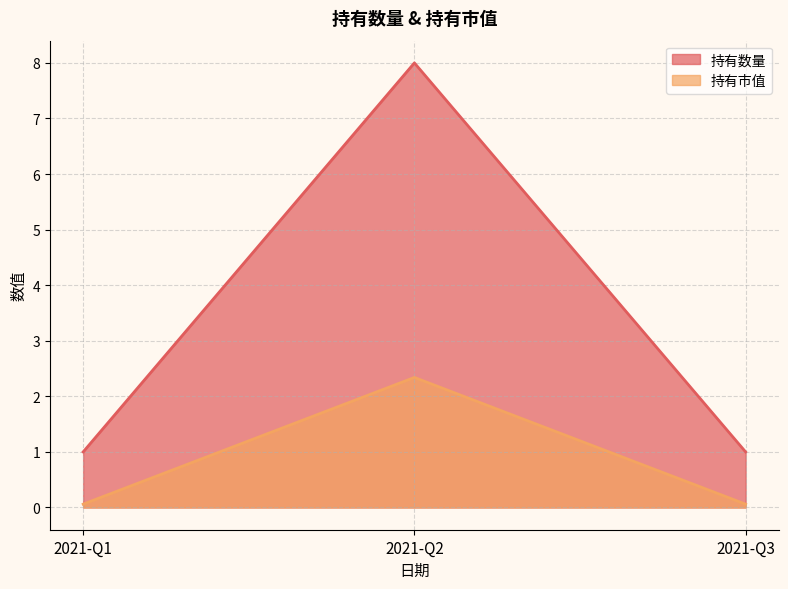

Reading right to left, transcribe all the data shown in this chart.

持有数量: 1.0	8.0	1.0
持有市值: 0.1	2.3	0.1